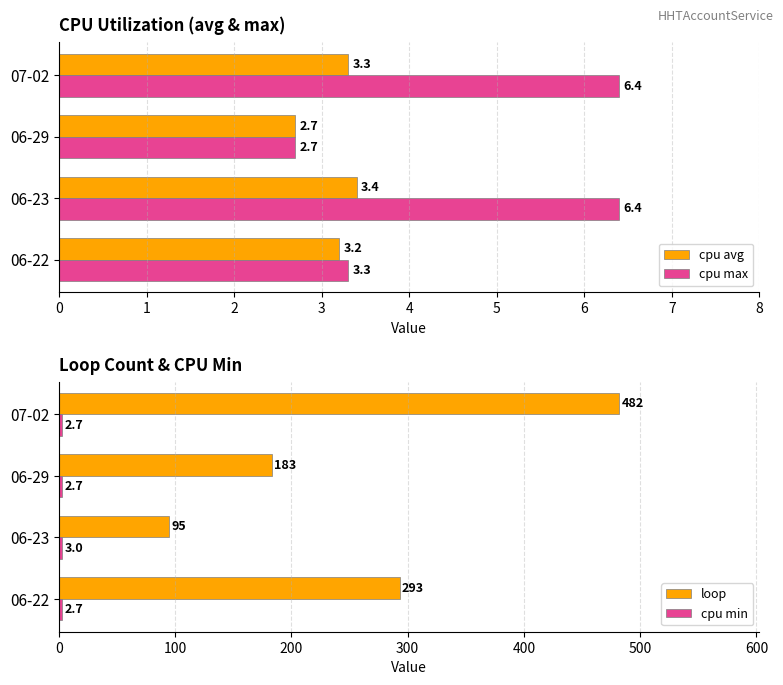

What is the approximate value of loop at 06-23?

95.0